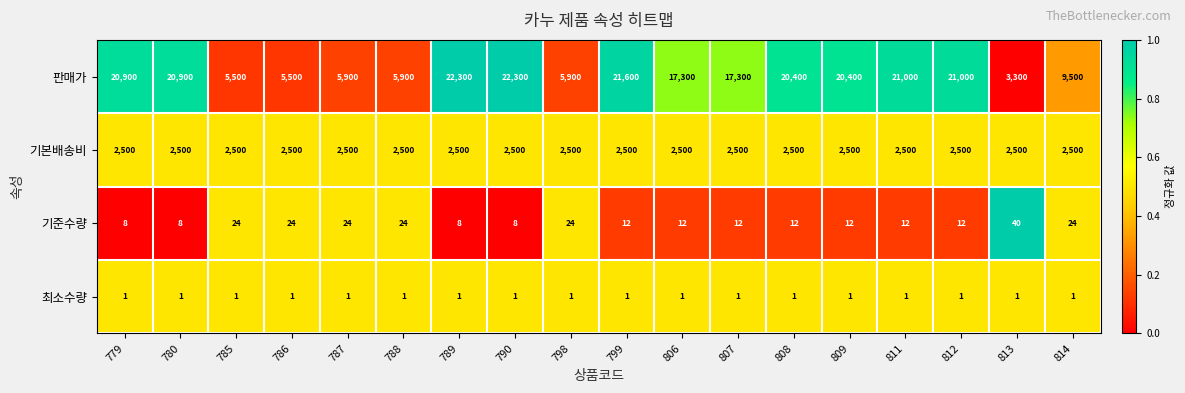

What is the greatest value displayed?

22300